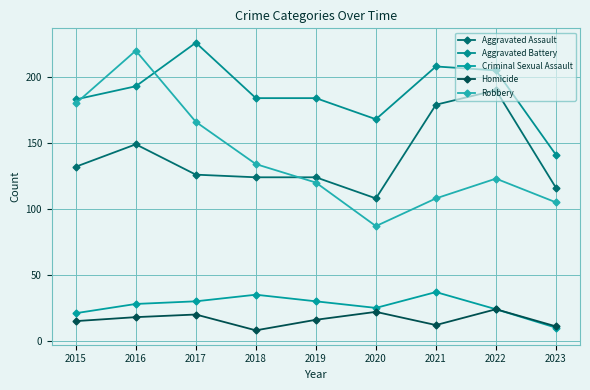

How many times do Robbery and Aggravated Assault cross each other?

1